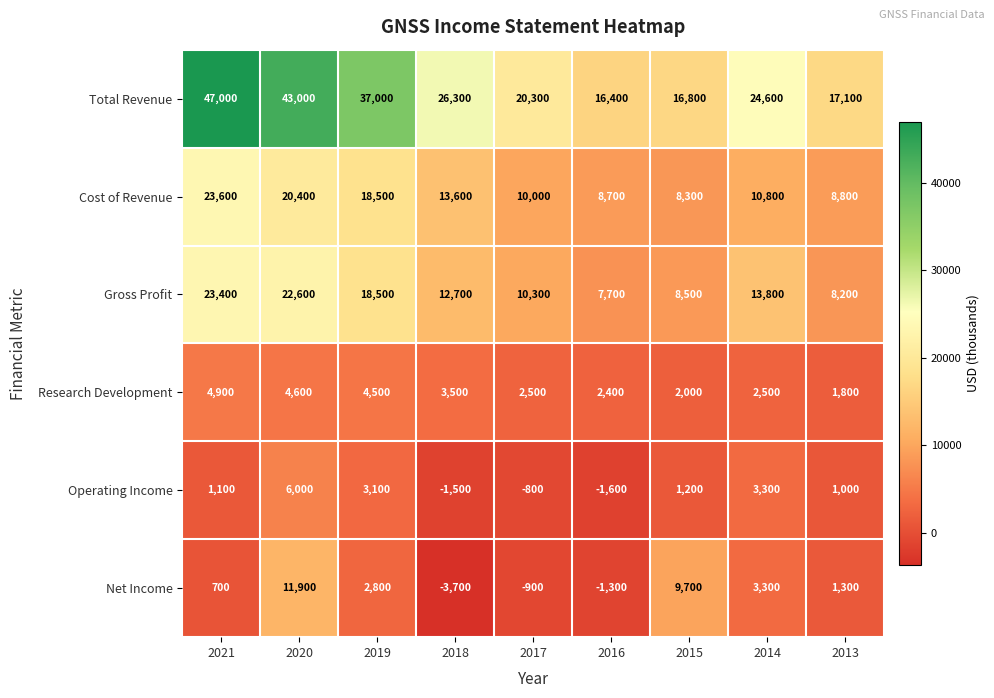

Which series changed the most between 2017 and 2013?

Total Revenue